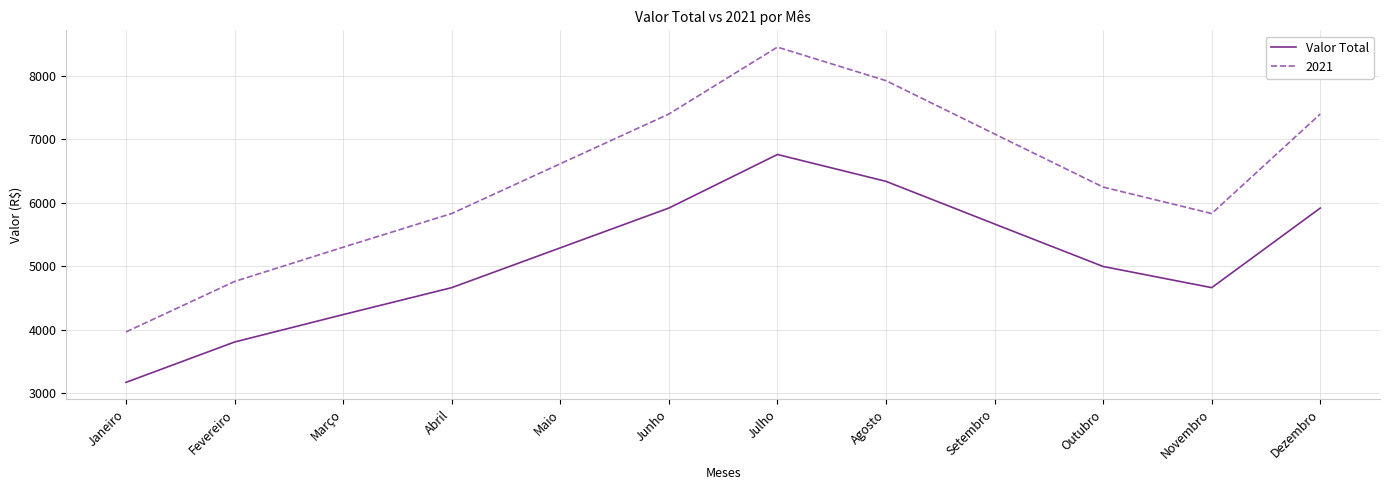

Rank the series by their average value, from lowest to highest.

Valor Total, 2021